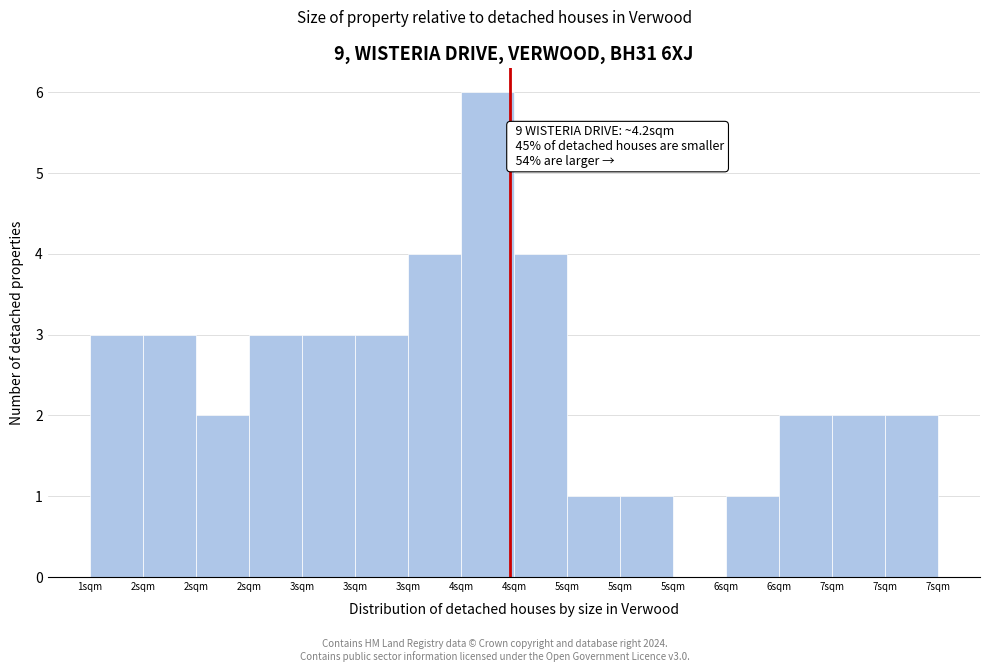

How many series are shown in this chart?

1